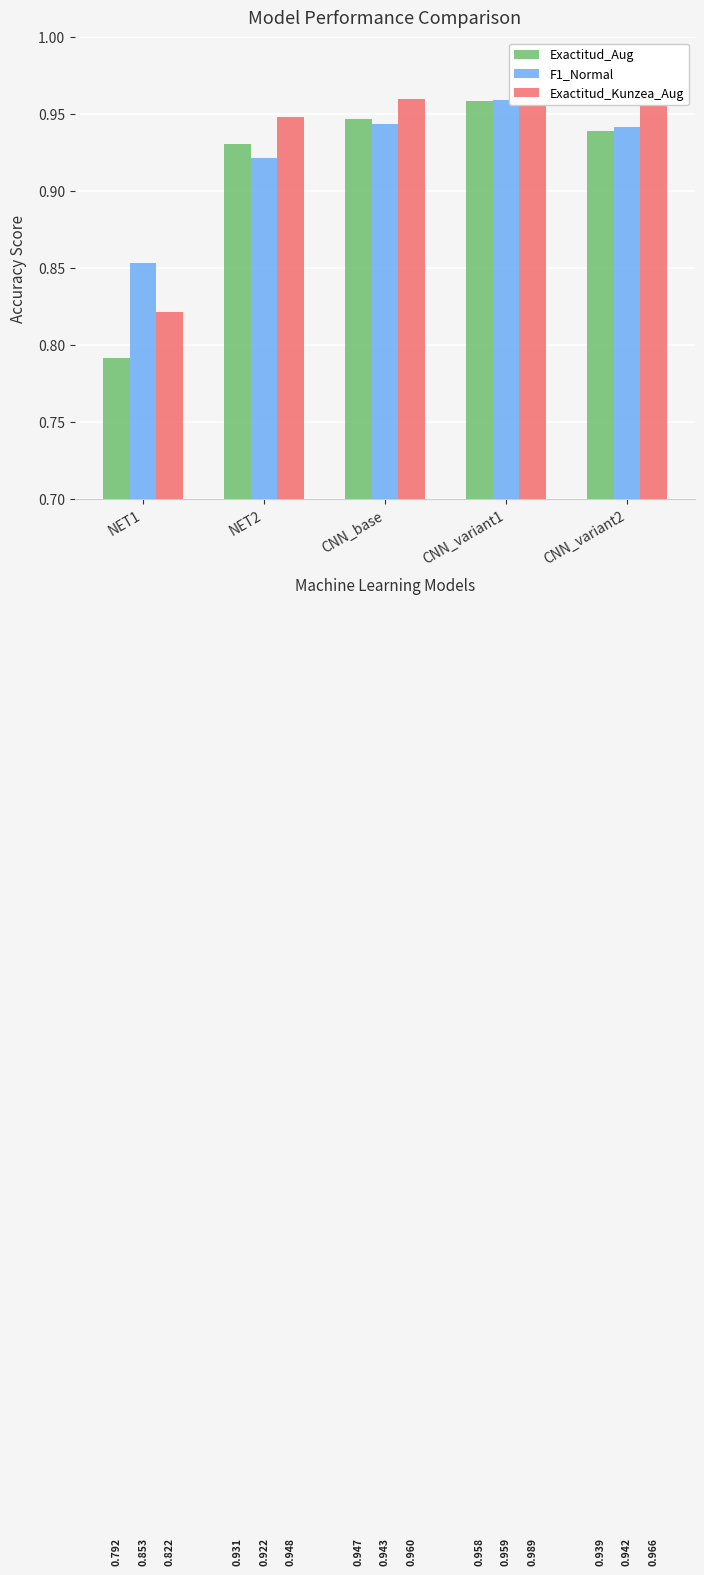

How many bars are there in total?

15